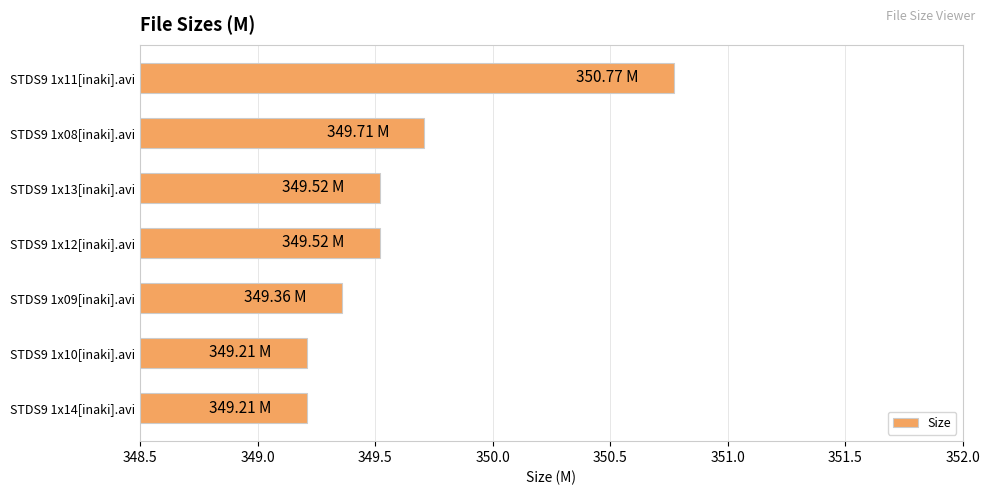

What is the average value?

349.6